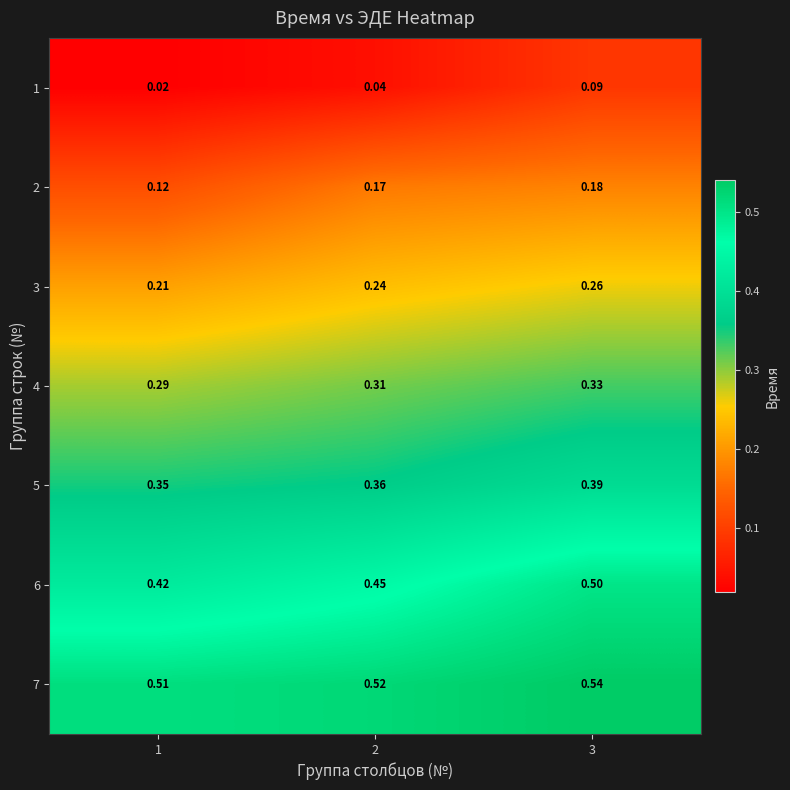

Is the value of 5 at 1 greater than the value of 1 at 3?

Yes